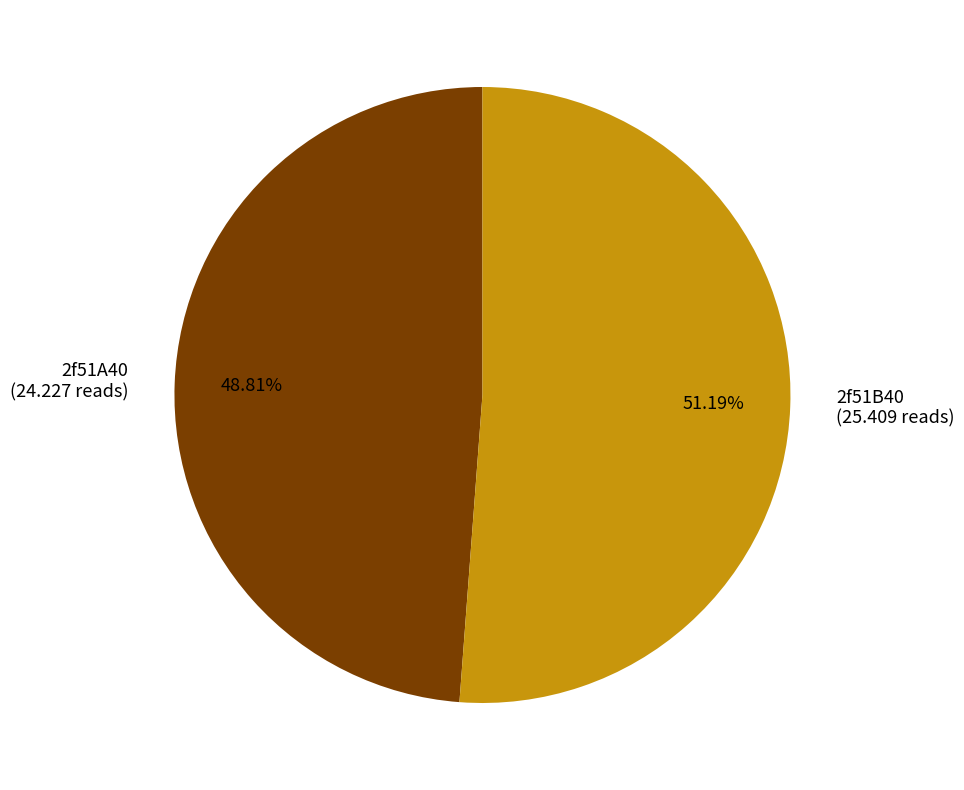

How many segments does this pie chart have?

2